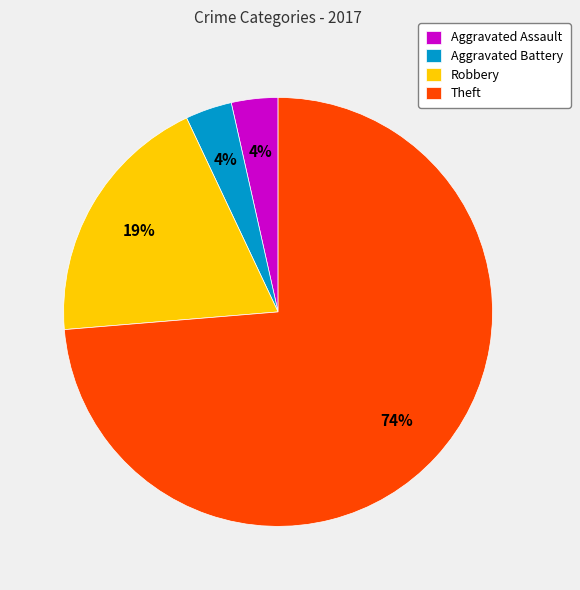

Which category has the biggest portion of the pie?

Theft